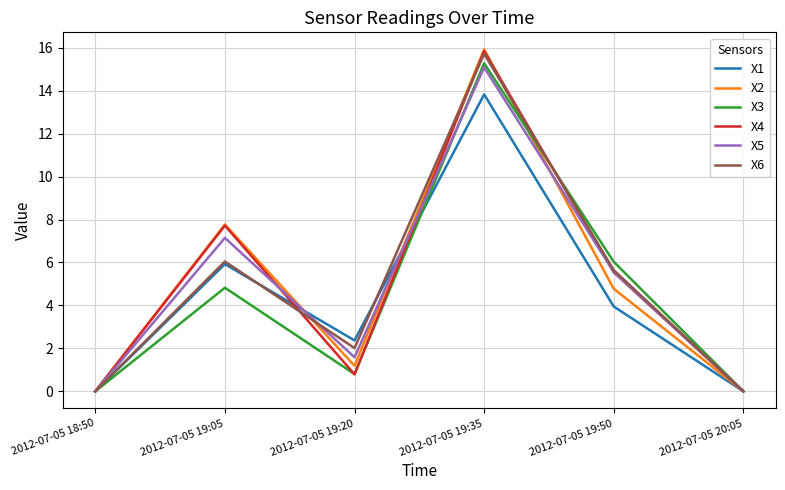

Which series has the widest spread of values?

X2